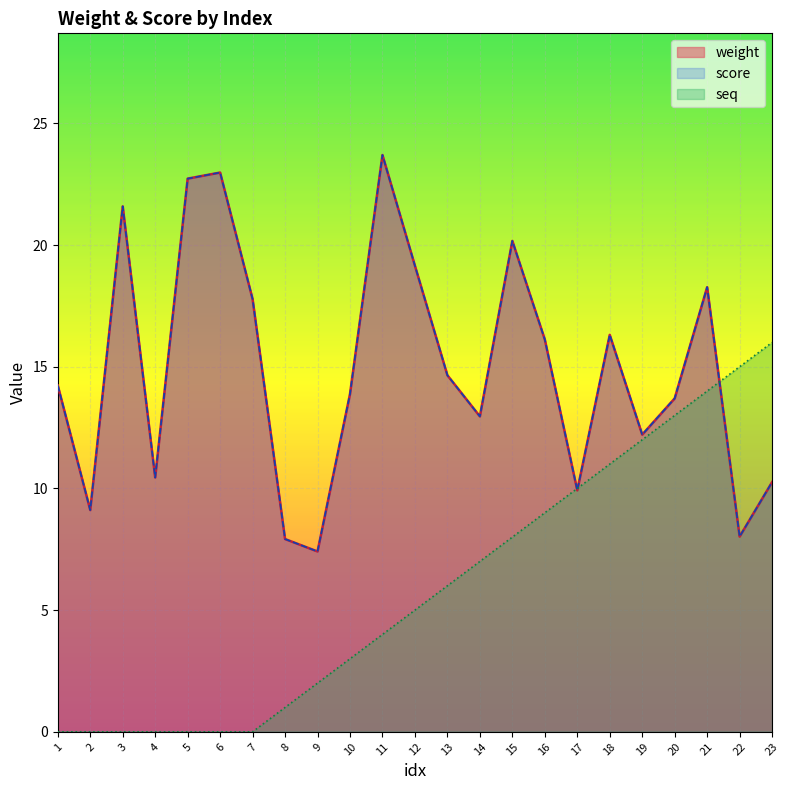

How many values in the weight series are below 14?

11